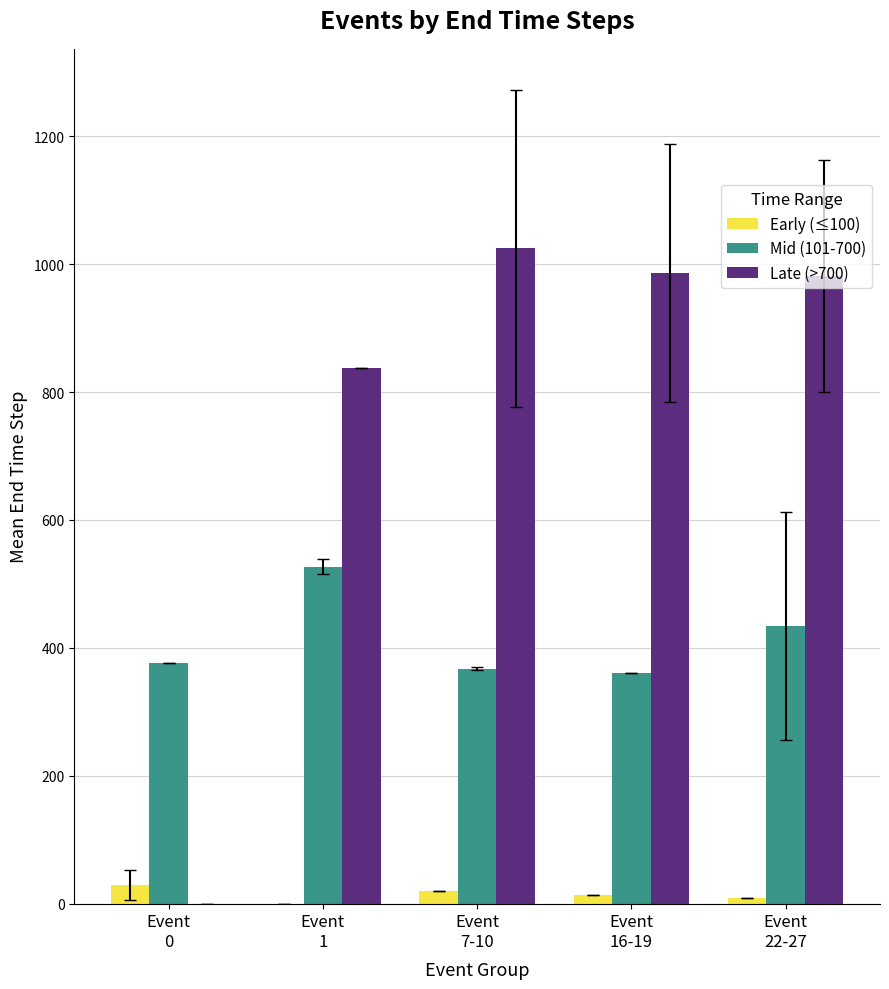

The Mid (101-700) series shows 433.6 at Event
22-27. True or false?

True